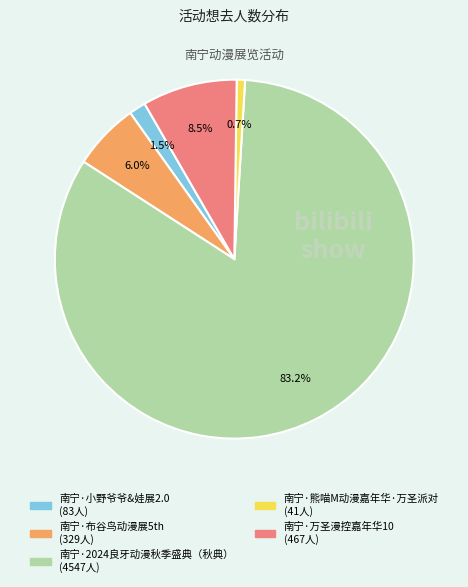

Do 南宁·熊喵M动漫嘉年华·万圣派对 and 南宁·2024良牙动漫秋季盛典（秋典） together represent more than half of the pie?

Yes